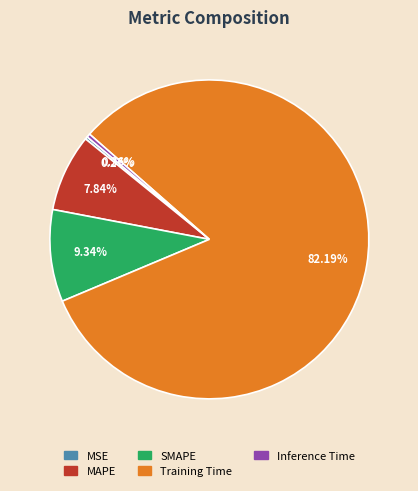

Do Inference Time and Training Time together represent more than half of the pie?

Yes